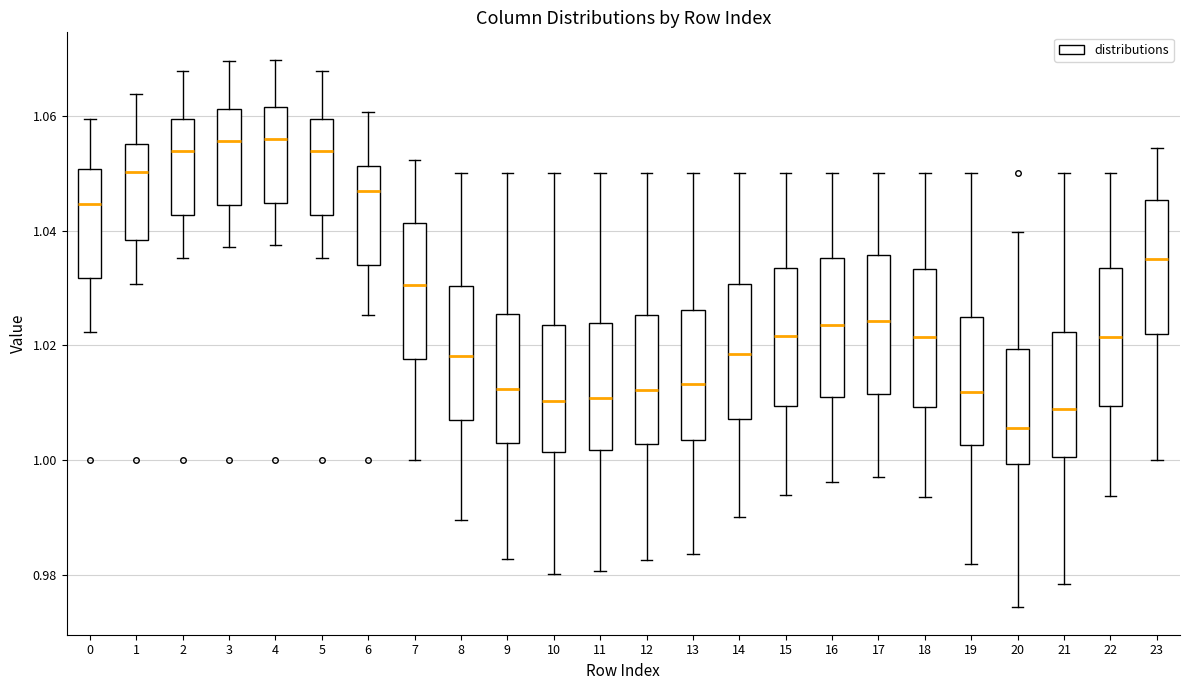

Reading left to right, transcribe this box plot: for each box, give where its median line is, the range the box spans, and where its two whiskers end, as read against the y-axis. The values are not printed on the chart, so give them approximately, as read against the axis.

0: median 1.044, box 1.032 to 1.050, whiskers 1.022 to 1.060
1: median 1.050, box 1.038 to 1.056, whiskers 1.030 to 1.064
2: median 1.054, box 1.042 to 1.060, whiskers 1.036 to 1.068
3: median 1.056, box 1.044 to 1.062, whiskers 1.038 to 1.070
4: median 1.056, box 1.044 to 1.062, whiskers 1.038 to 1.070
5: median 1.054, box 1.042 to 1.060, whiskers 1.036 to 1.068
6: median 1.046, box 1.034 to 1.052, whiskers 1.026 to 1.060
7: median 1.030, box 1.018 to 1.042, whiskers 1.000 to 1.052
8: median 1.018, box 1.006 to 1.030, whiskers 0.990 to 1.050
9: median 1.012, box 1.002 to 1.026, whiskers 0.982 to 1.050
10: median 1.010, box 1.002 to 1.024, whiskers 0.980 to 1.050
11: median 1.010, box 1.002 to 1.024, whiskers 0.980 to 1.050
12: median 1.012, box 1.002 to 1.026, whiskers 0.982 to 1.050
13: median 1.014, box 1.004 to 1.026, whiskers 0.984 to 1.050
14: median 1.018, box 1.008 to 1.030, whiskers 0.990 to 1.050
15: median 1.022, box 1.010 to 1.034, whiskers 0.994 to 1.050
16: median 1.024, box 1.010 to 1.036, whiskers 0.996 to 1.050
17: median 1.024, box 1.012 to 1.036, whiskers 0.996 to 1.050
18: median 1.022, box 1.010 to 1.034, whiskers 0.994 to 1.050
19: median 1.012, box 1.002 to 1.024, whiskers 0.982 to 1.050
20: median 1.006, box 1.000 to 1.020, whiskers 0.974 to 1.040
21: median 1.008, box 1.000 to 1.022, whiskers 0.978 to 1.050
22: median 1.022, box 1.010 to 1.034, whiskers 0.994 to 1.050
23: median 1.036, box 1.022 to 1.046, whiskers 1.000 to 1.054